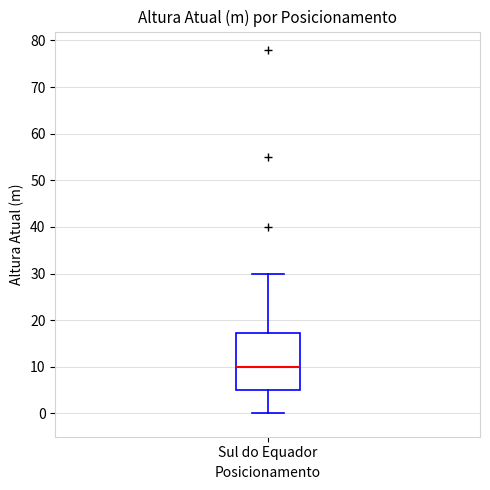

Read this box plot against the y-axis: the position of the median line, the range covered by the box, and the ends of both whiskers. The values are not printed on the chart, so give them approximately, as read against the axis.

median 10, box 5 to 17, whiskers 0 to 30